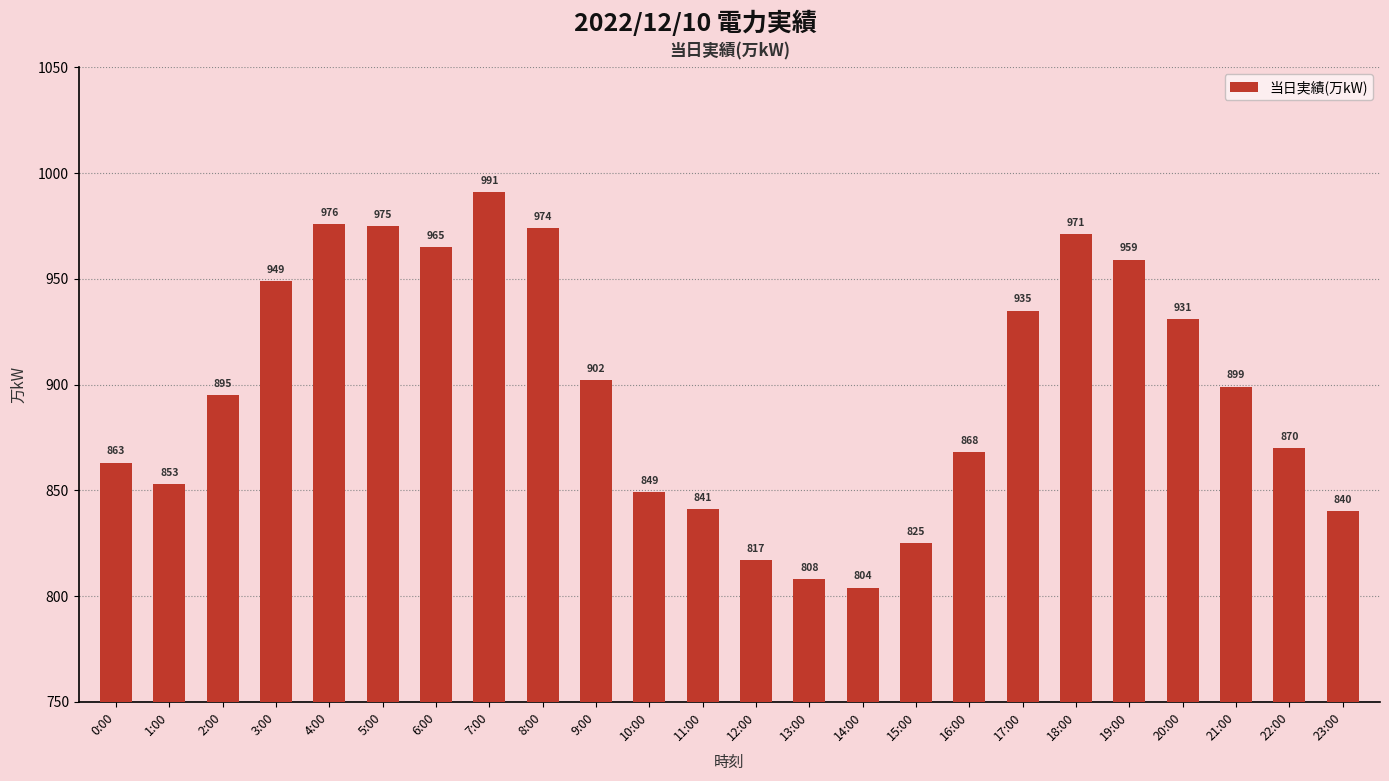

What value does the data have at 17:00, to the nearest 10?

940